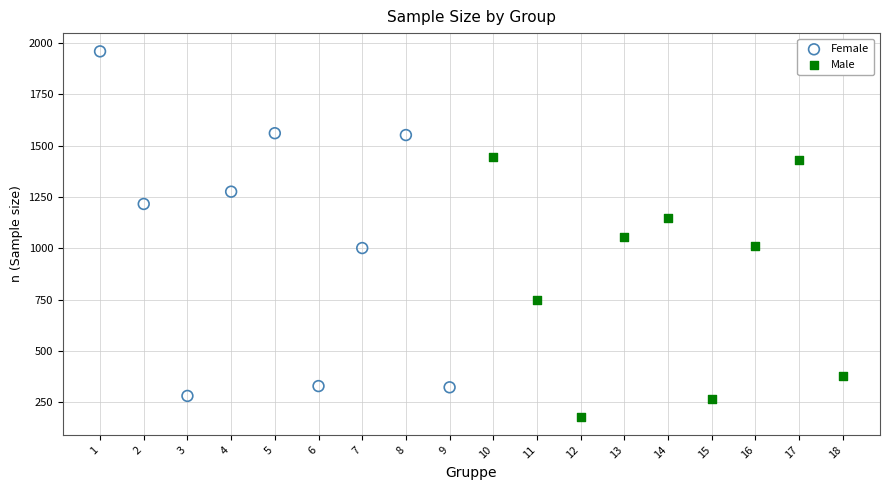

What are all the series names shown in the legend?

Female, Male